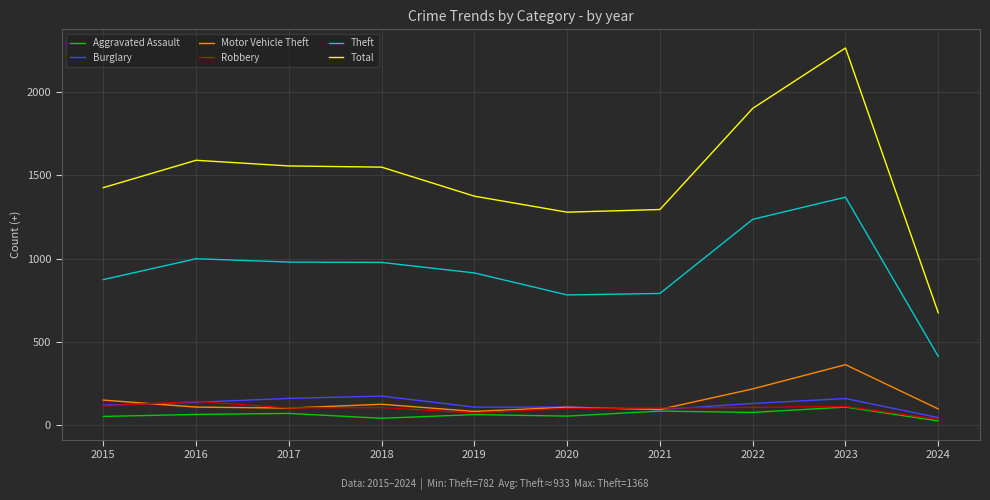

What is the maximum value for Total?

2262